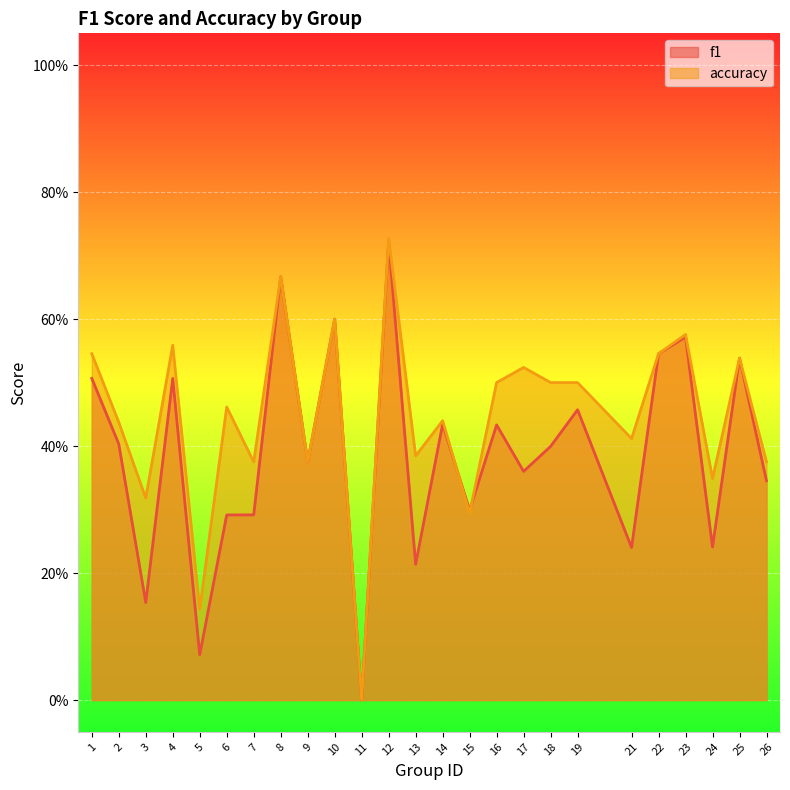

The accuracy series shows 0.5 at 16. True or false?

True